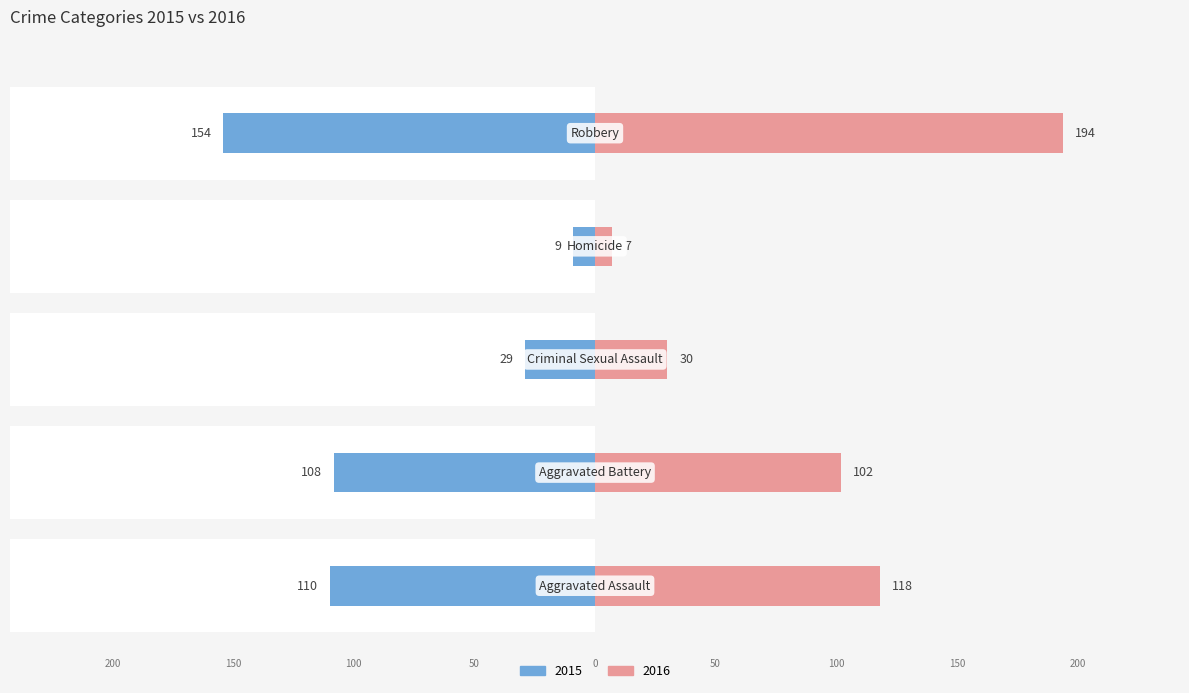

How many bars are there in each group?

2